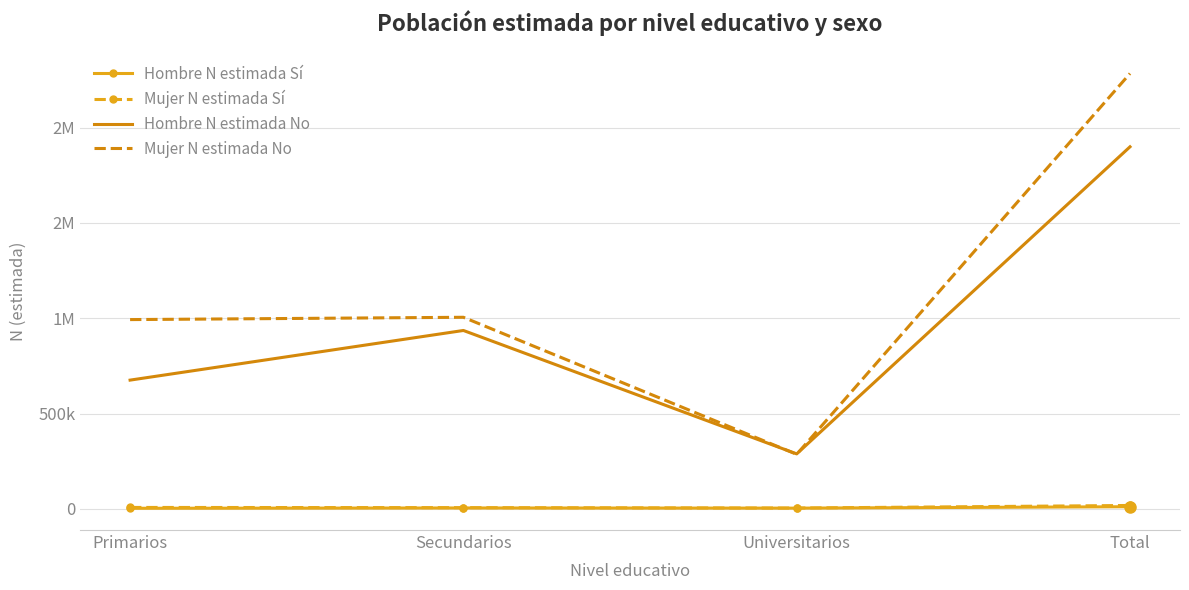

What are all the series names shown in the legend?

Hombre N estimada Sí, Mujer N estimada Sí, Hombre N estimada No, Mujer N estimada No